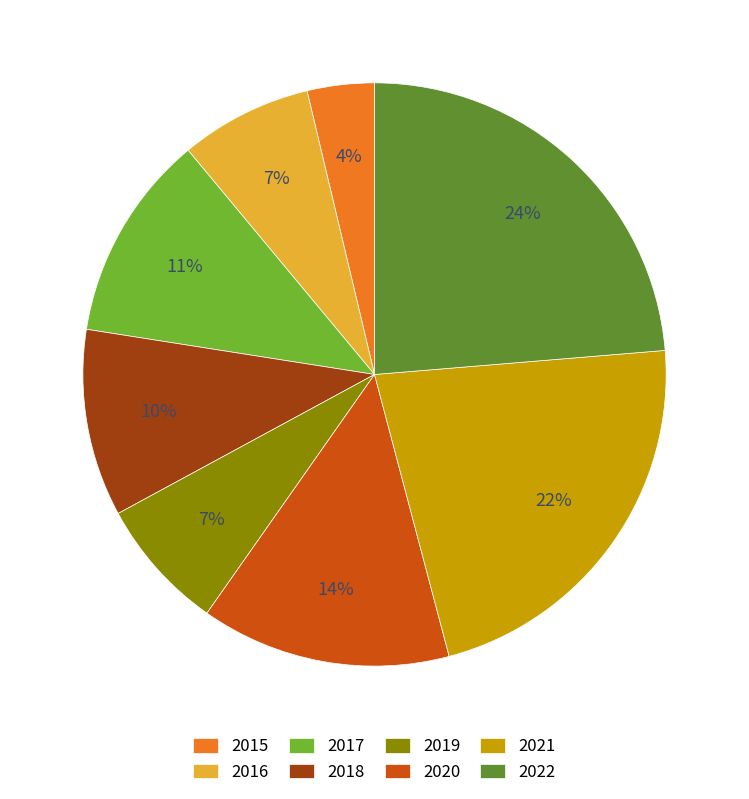

What is the ratio of the value at 2019 to the value at 2018?

0.7